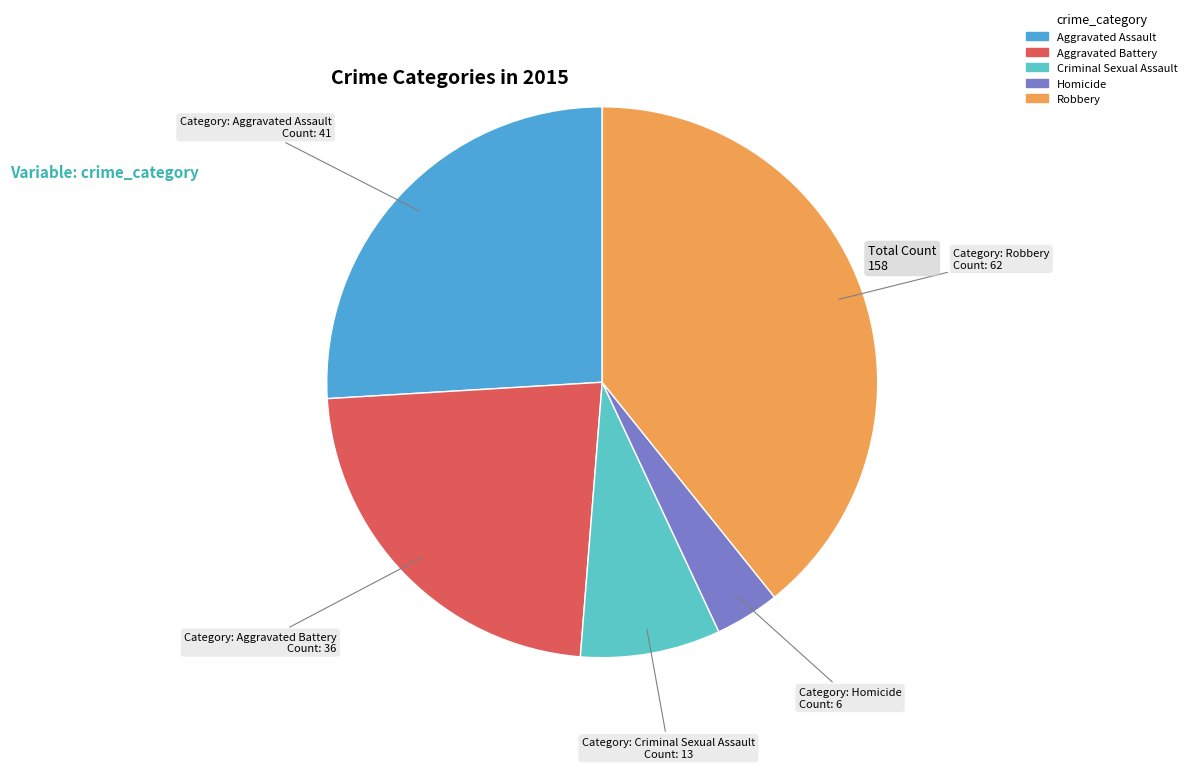

Count the number of slices in the pie.

5